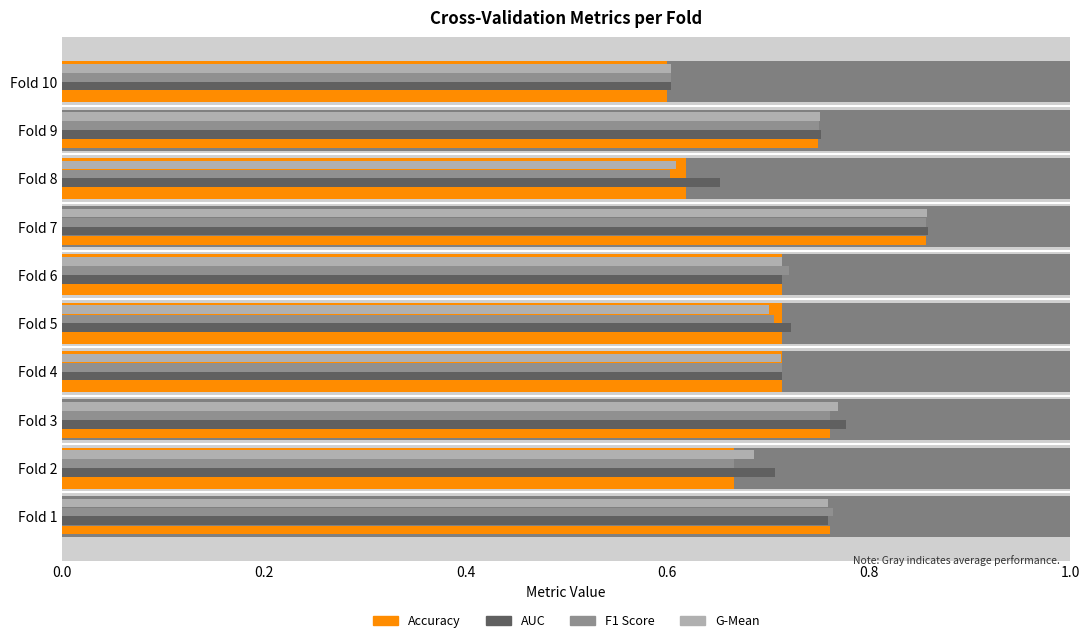

What is the label of the 2nd bar from the right?

8